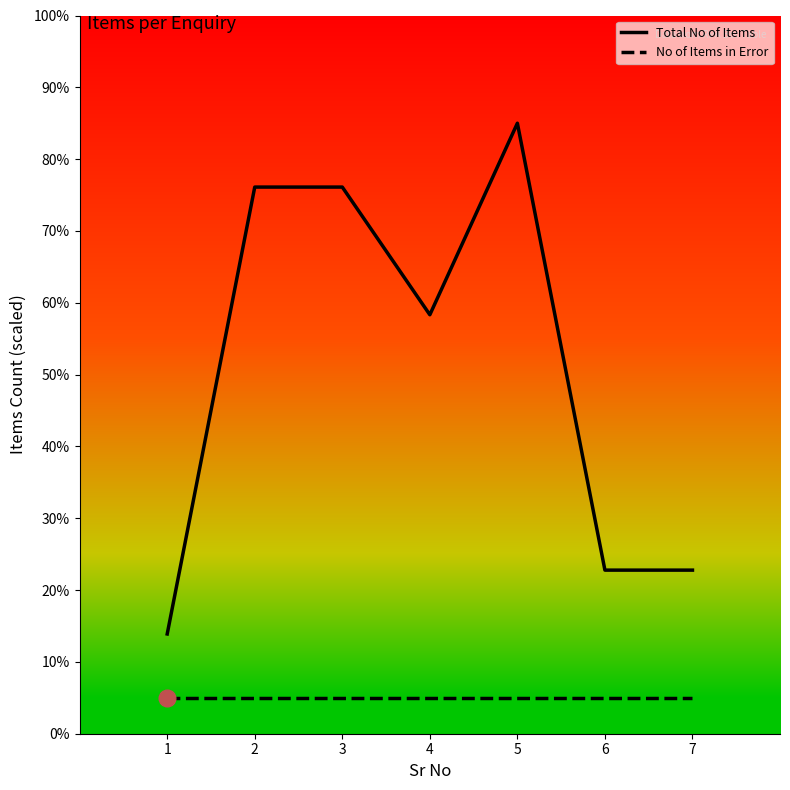

At which category is the sum across all series the highest?

5